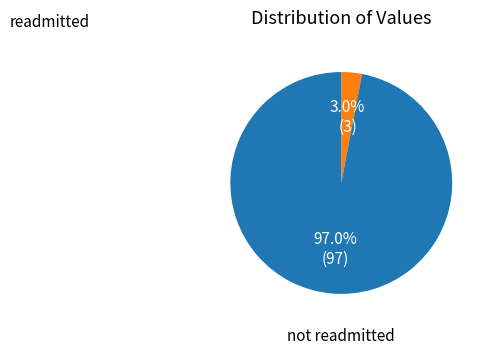

Is there any slice that represents more than half of the pie?

Yes